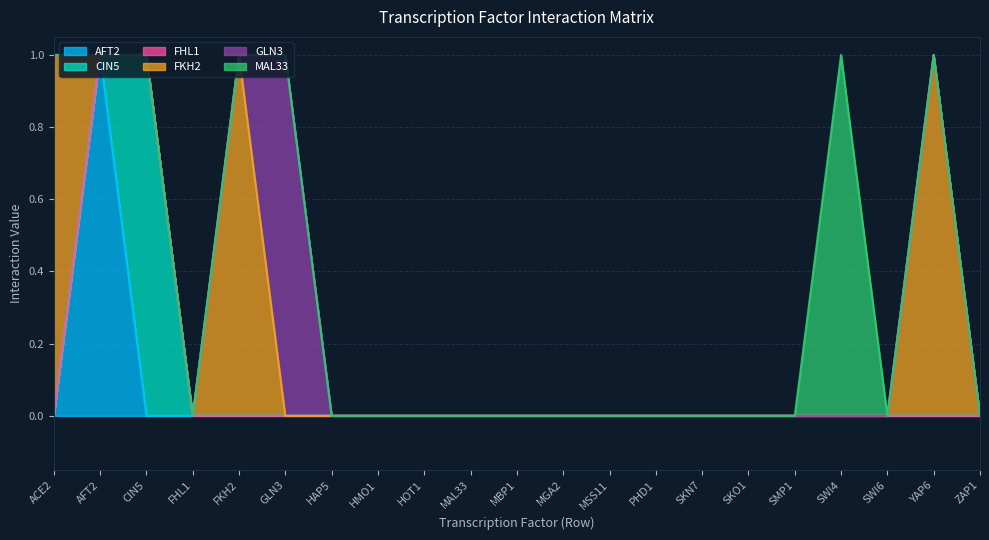

What is the sum of all AFT2 values?

1